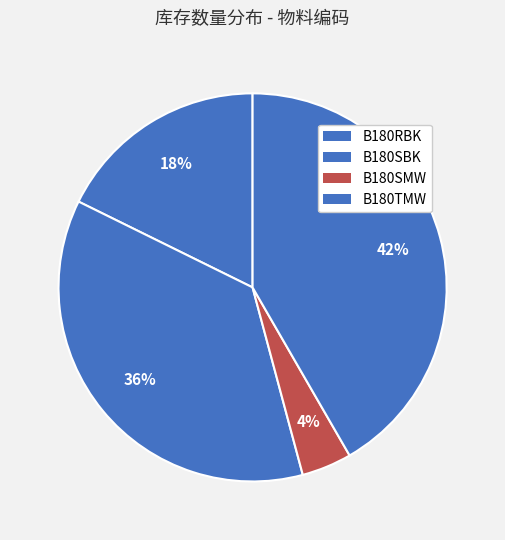

What is the change in value from B180RBK to B180SBK?

+18